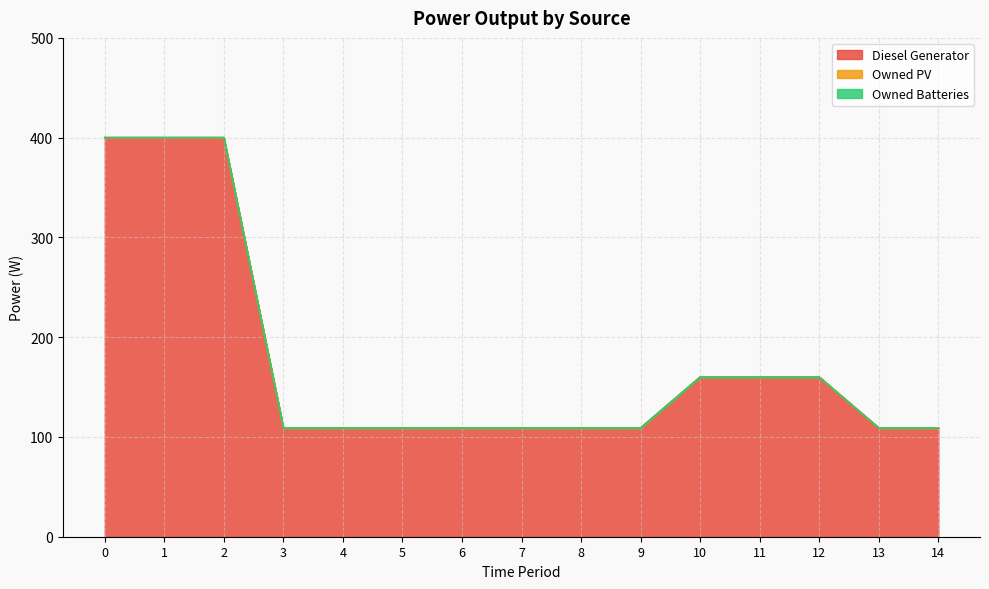

Count the Diesel Generator values in the range 109 to 160.

12